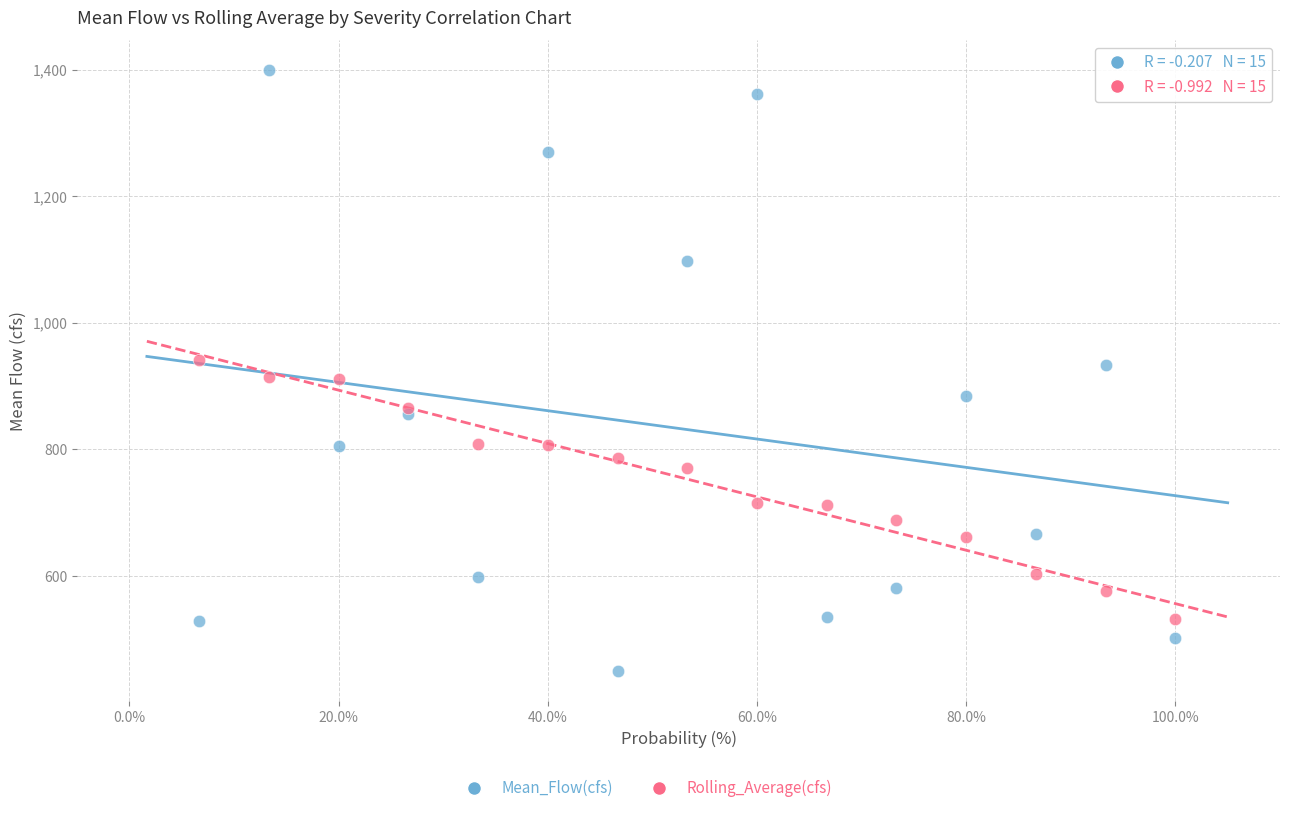

Which series reaches the minimum Y coordinate?

Mean_Flow(cfs)